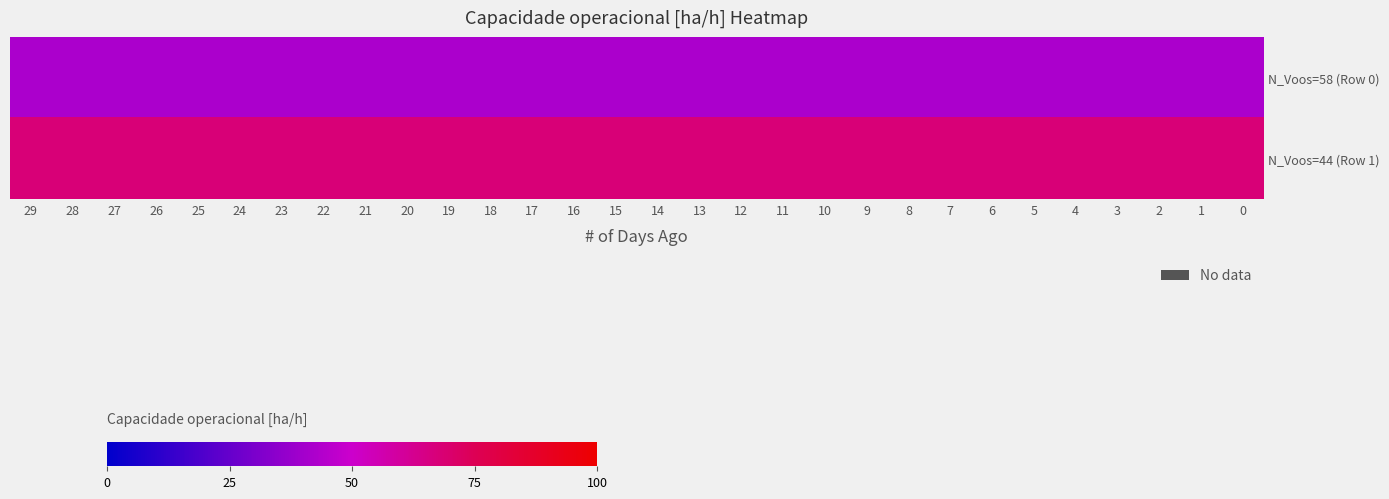

Reading left to right, list all the values displayed in this chart.

N_Voos=58 (Row 0): 29=42.0	28=42.0	27=42.0	26=42.0	25=42.0	24=42.0	23=42.0	22=42.0	21=42.0	20=42.0	19=42.0	18=42.0	17=42.0	16=42.0	15=42.0	14=42.0	13=42.0	12=42.0	11=42.0	10=42.0	9=42.0	8=42.0	7=42.0	6=42.0	5=42.0	4=42.0	3=42.0	2=42.0	1=42.0	0=42.0
N_Voos=44 (Row 1): 29=67.7	28=67.7	27=67.7	26=67.7	25=67.7	24=67.7	23=67.7	22=67.7	21=67.7	20=67.7	19=67.7	18=67.7	17=67.7	16=67.7	15=67.7	14=67.7	13=67.7	12=67.7	11=67.7	10=67.7	9=67.7	8=67.7	7=67.7	6=67.7	5=67.7	4=67.7	3=67.7	2=67.7	1=67.7	0=67.7